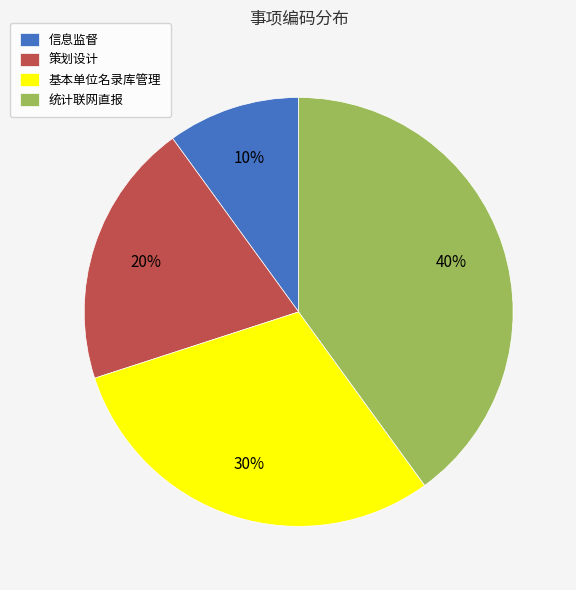

How many segments does this pie chart have?

4